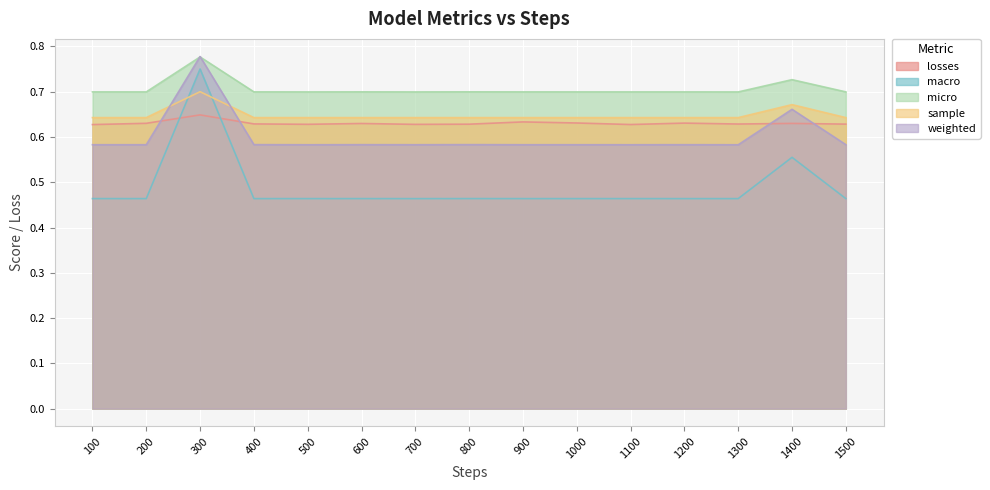

At which category does sample reach its first local peak?

300